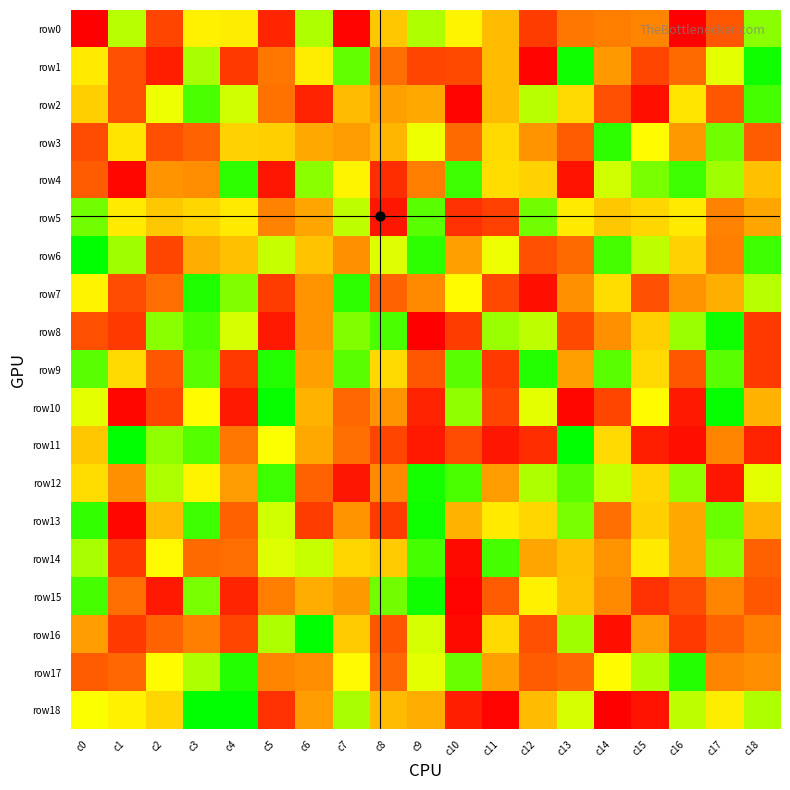

Between c3 and c11, which series saw the biggest shift?

row18